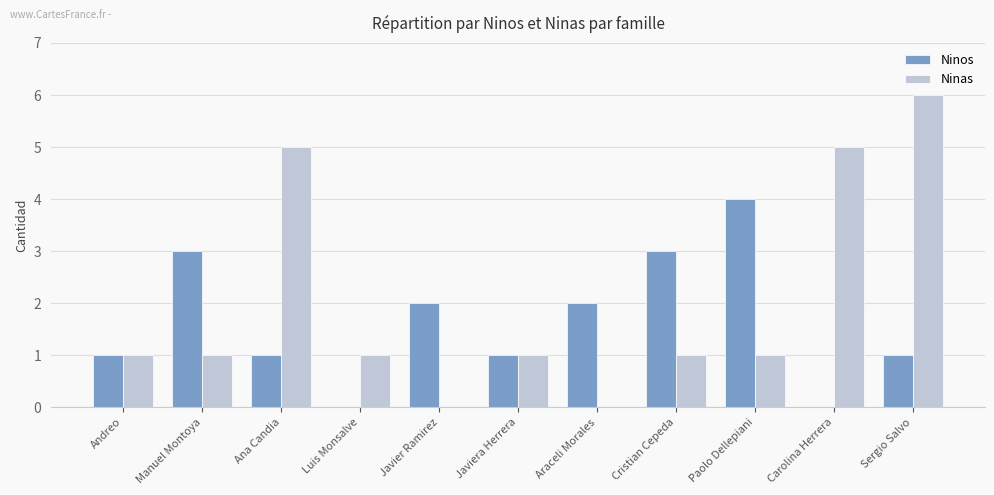

What is the total value across all series at Cristian Cepeda?

4